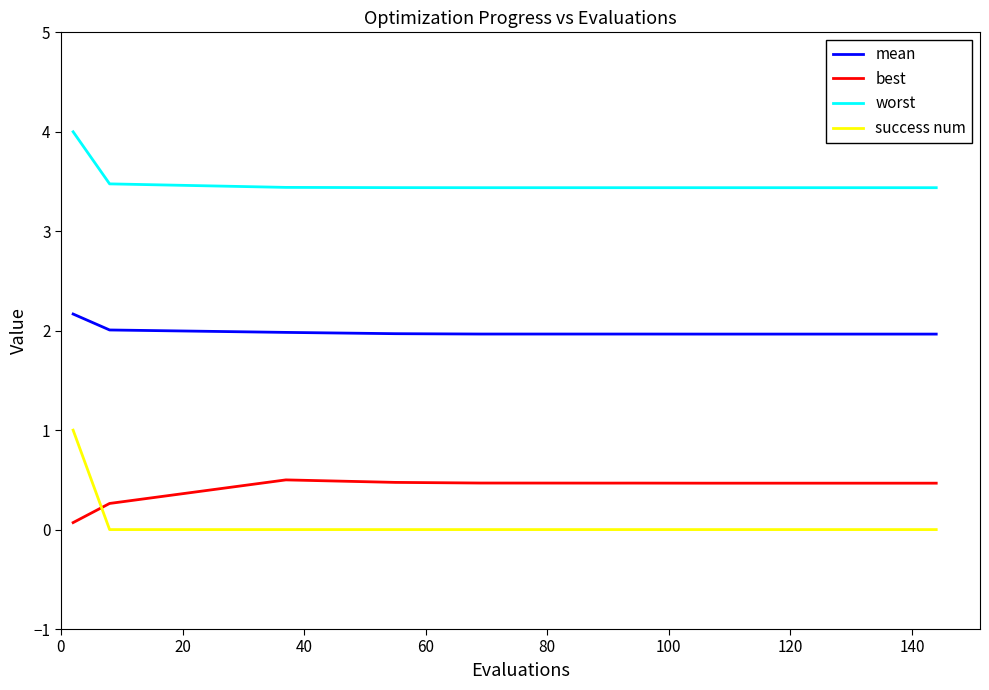

Rank the series by their maximum value, from lowest to highest.

best, success num, mean, worst